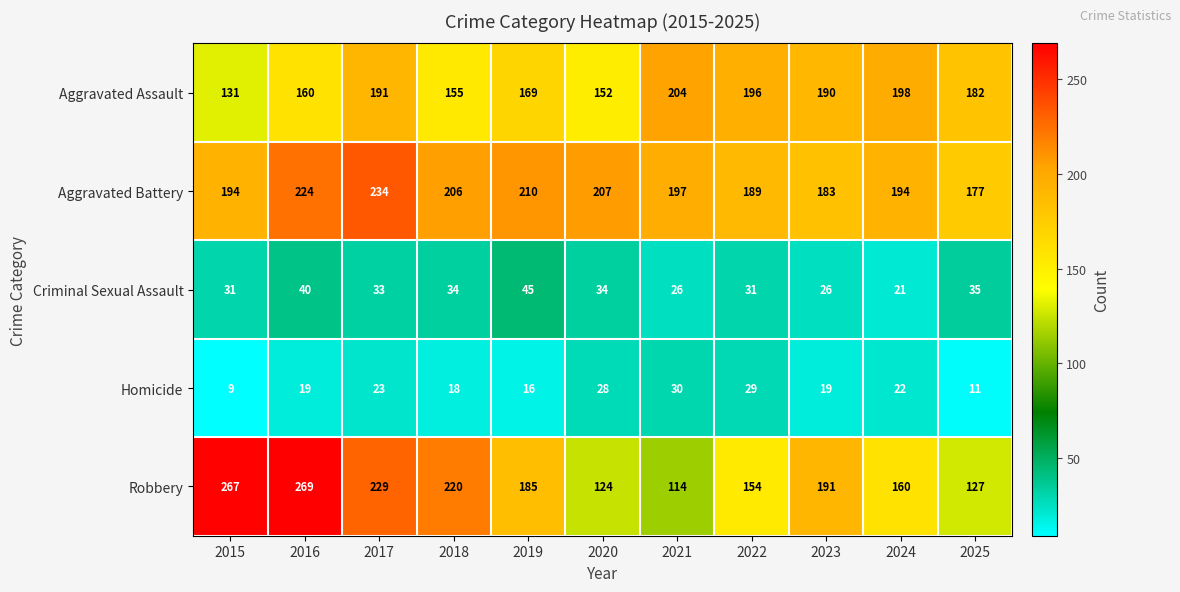

What is the difference between the highest and lowest values at 2024?

177